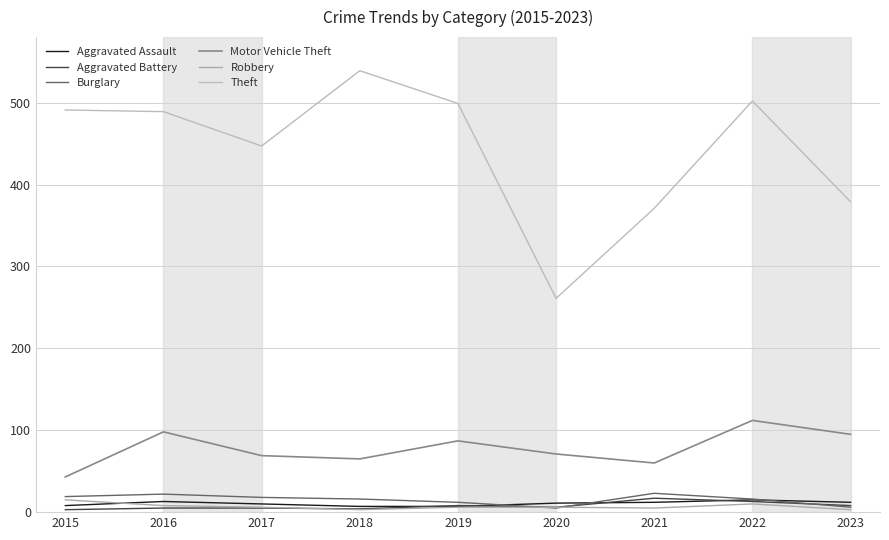

What value does the Theft series have at 2020, to the nearest 5?

260